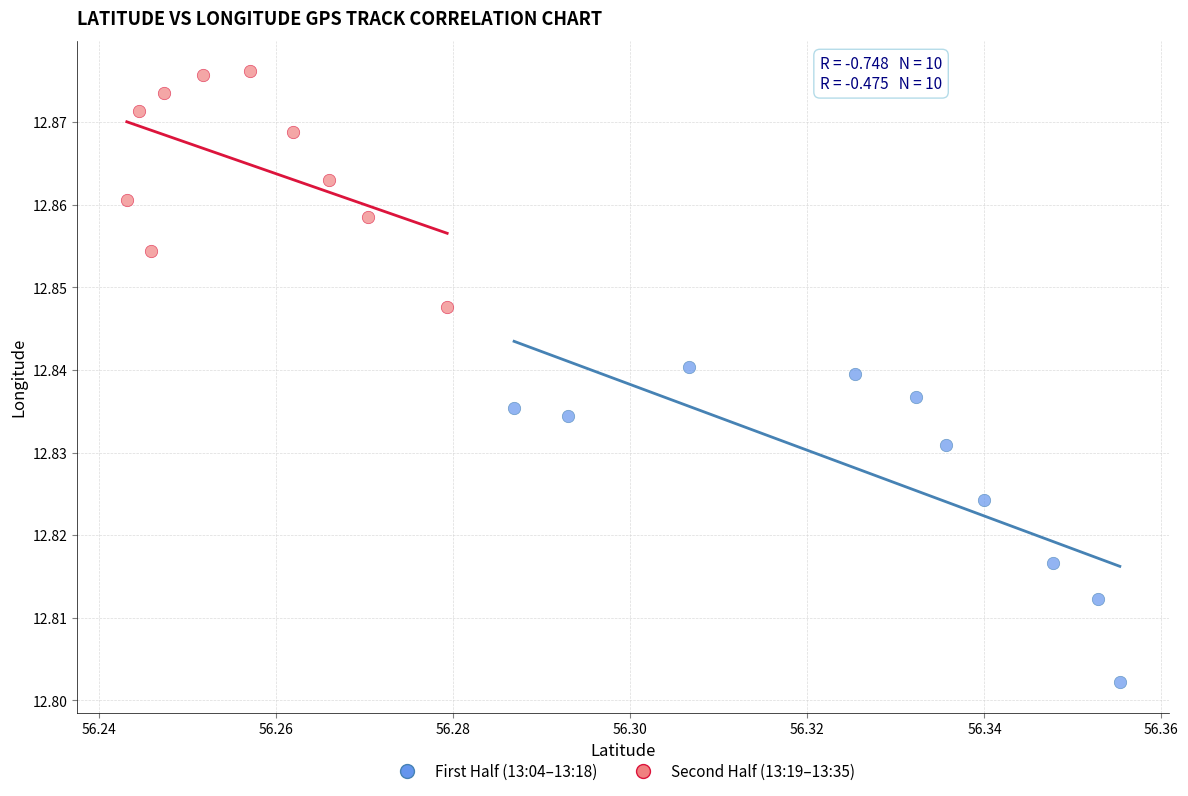

Which series has the widest spread of Y values?

First Half (13:04–13:18)